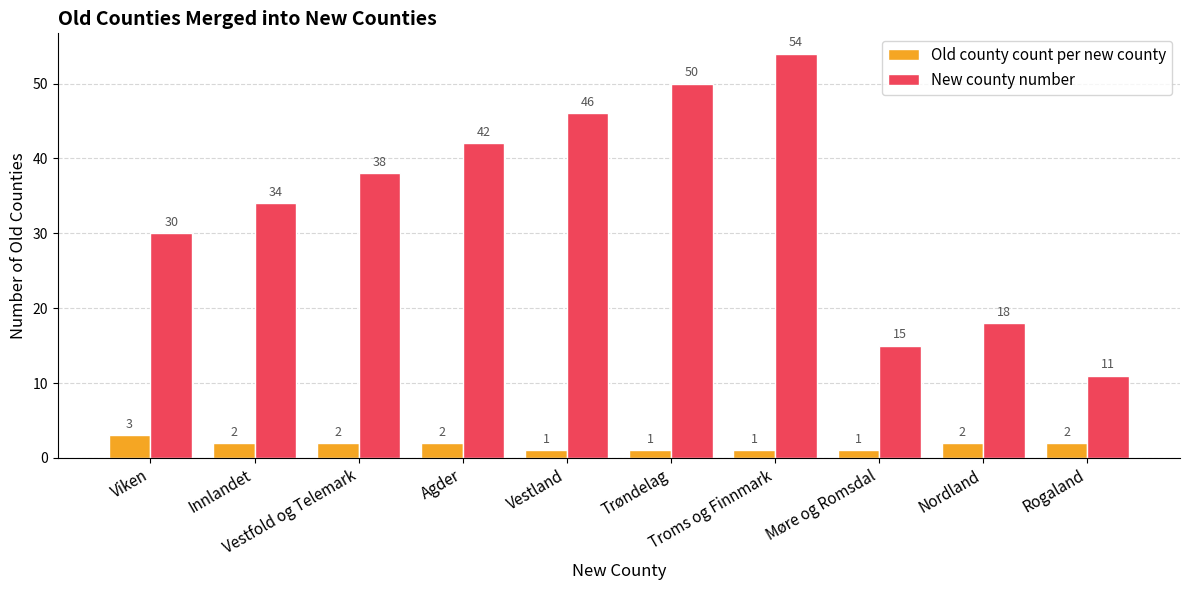

Which category has the highest value across all series?

Troms og Finnmark